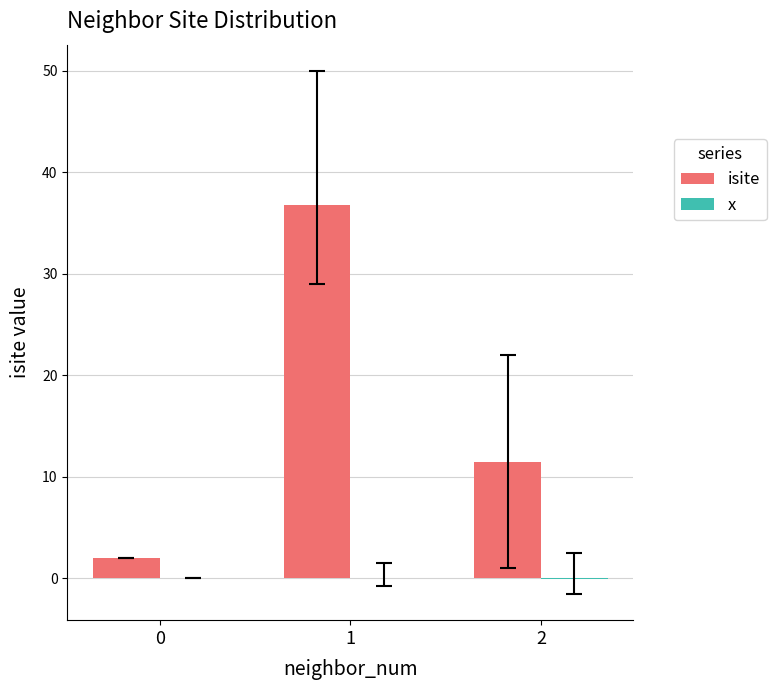

The value of isite at 0 is 2.0. True or false?

True